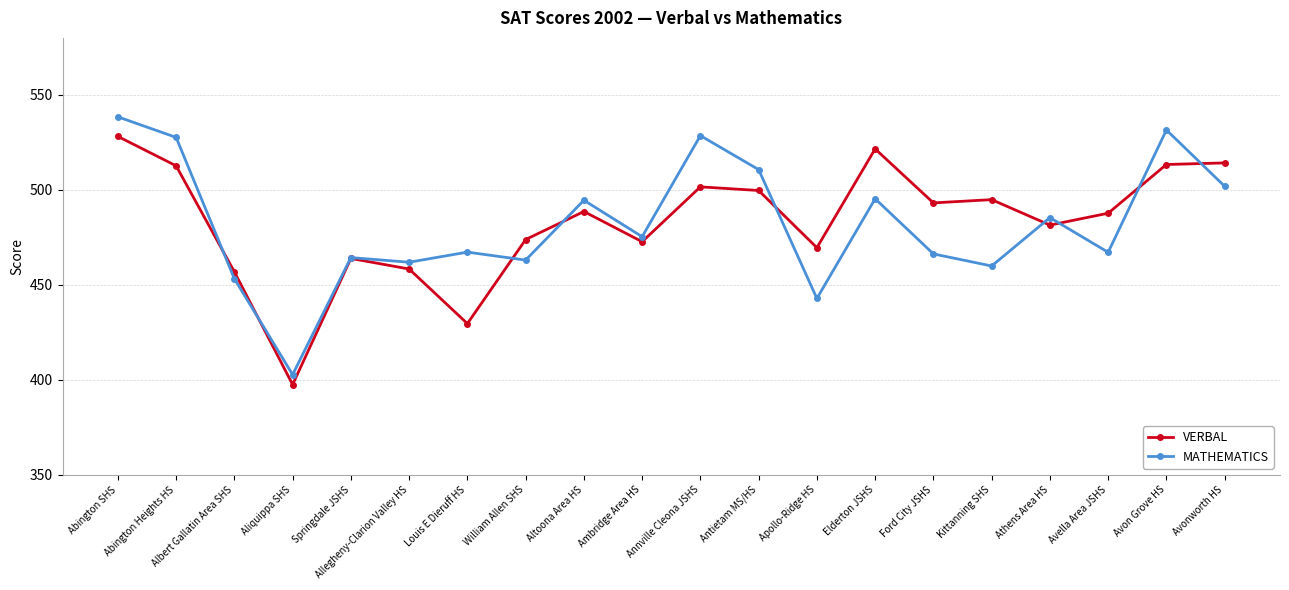

What is the spread (max minus min) of values at Avella Area JSHS?

20.6